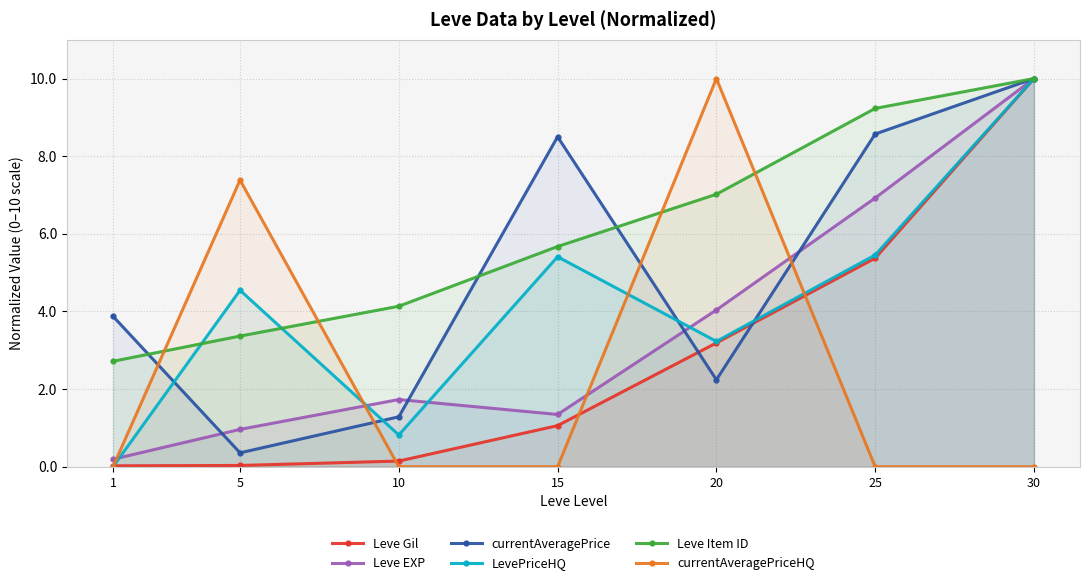

Reading left to right, transcribe all the data shown in this chart.

Leve Gil: 0.0	0.0	0.1	1.1	3.2	5.4	10.0
Leve EXP: 0.2	1.0	1.7	1.3	4.0	6.9	10.0
currentAveragePrice: 3.9	0.4	1.3	8.5	2.2	8.6	10.0
LevePriceHQ: 0.0	4.5	0.8	5.4	3.2	5.5	10.0
Leve Item ID: 2.7	3.4	4.1	5.7	7.0	9.2	10.0
currentAveragePriceHQ: 0.0	7.4	0.0	0.0	10.0	0.0	0.0